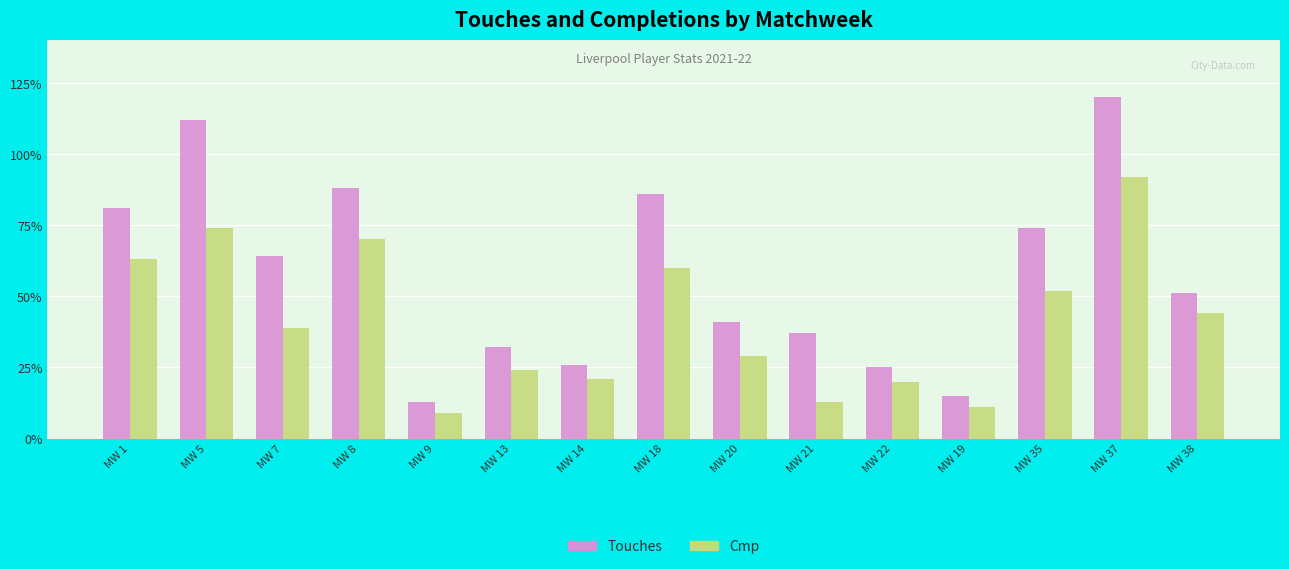

Reading left to right, transcribe all the data shown in this chart.

Touches: MW 1=81	MW 5=112	MW 7=64	MW 8=88	MW 9=13	MW 13=32	MW 14=26	MW 18=86	MW 20=41	MW 21=37	MW 22=25	MW 19=15	MW 35=74	MW 37=120	MW 38=51
Cmp: MW 1=63	MW 5=74	MW 7=39	MW 8=70	MW 9=9	MW 13=24	MW 14=21	MW 18=60	MW 20=29	MW 21=13	MW 22=20	MW 19=11	MW 35=52	MW 37=92	MW 38=44